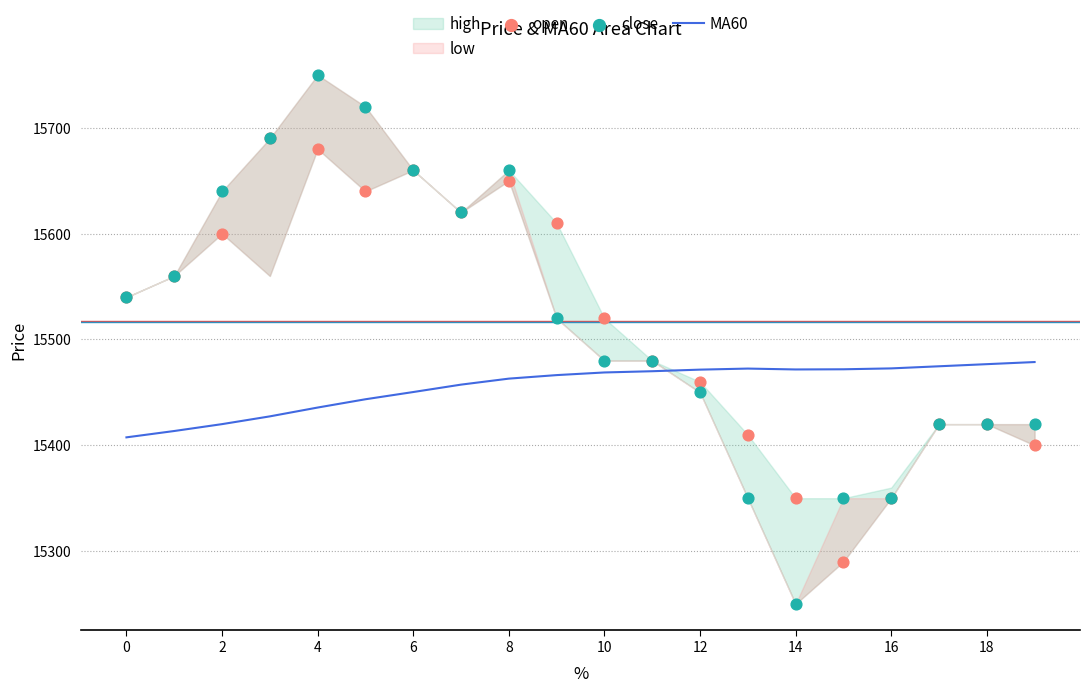

Which series contains the highest Y value?

close